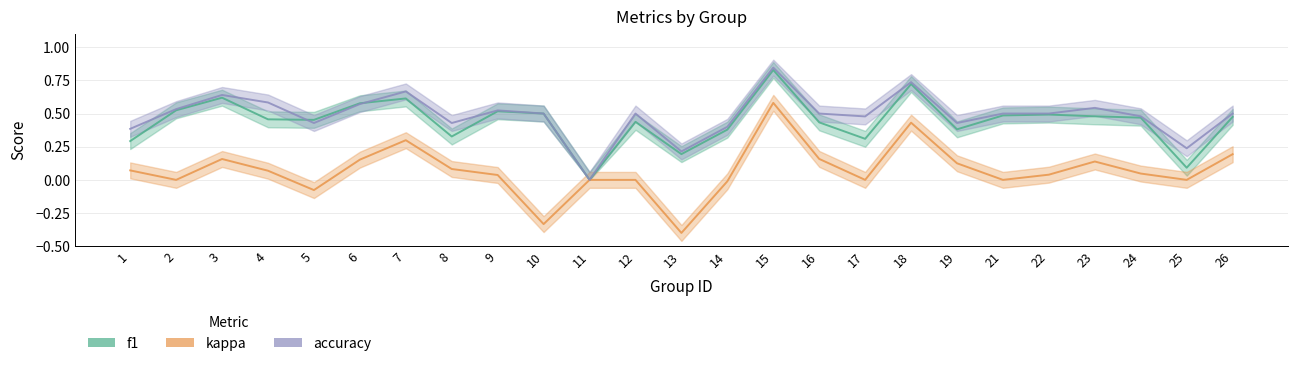

After their last crossing, which series has the higher values: f1 or accuracy?

accuracy